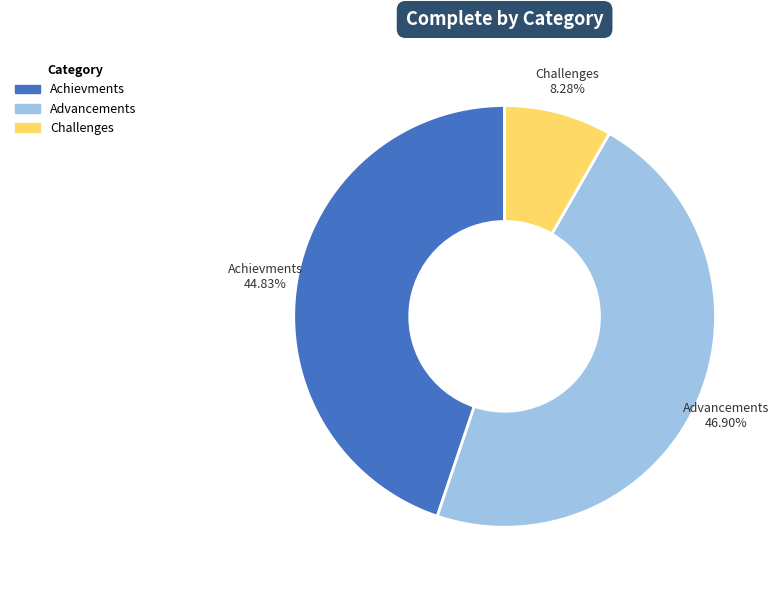

Is there a majority slice in this chart?

No